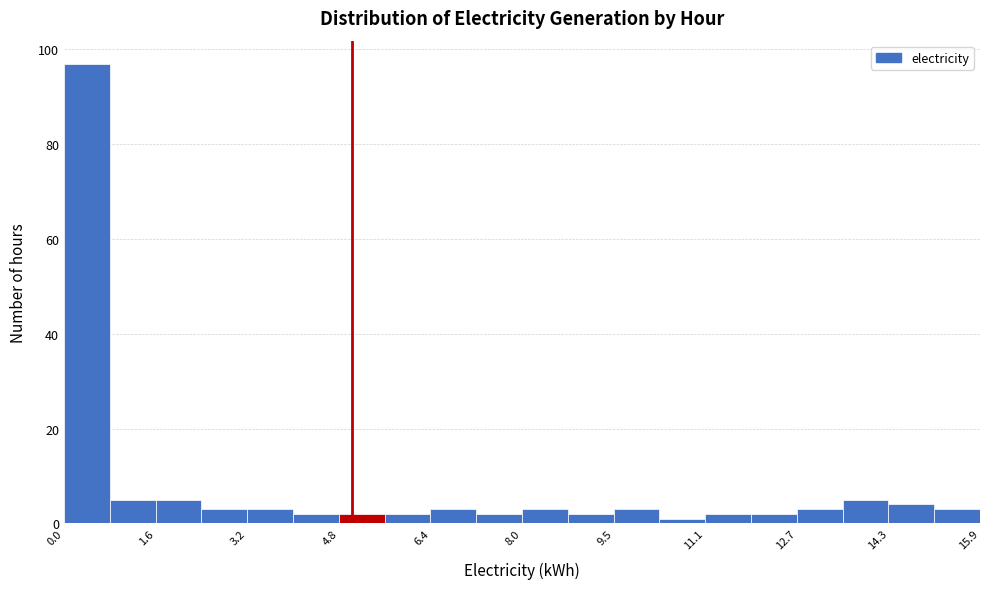

Around what value on the x-axis is the tallest bar? Give the approximate position of its centre, as read against the axis.

0.4